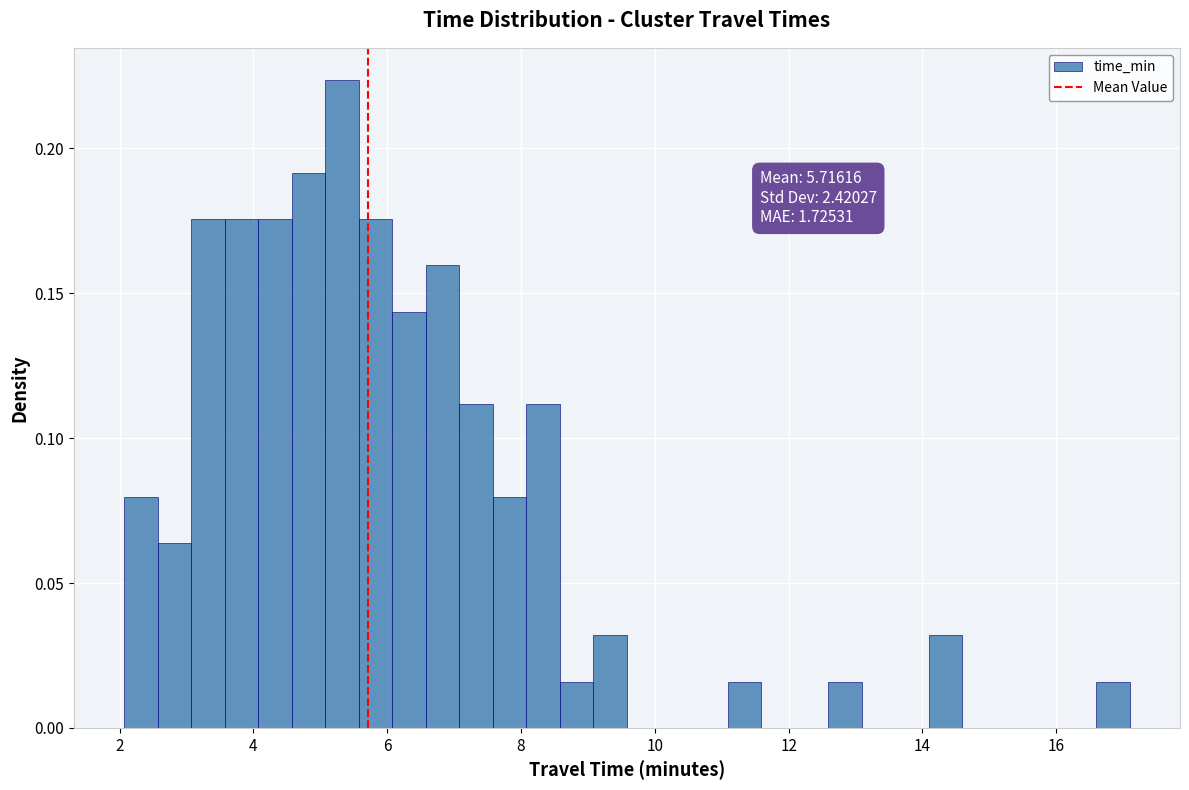

Read against the x-axis, roughly where is the centre of the tallest bar?

5.4